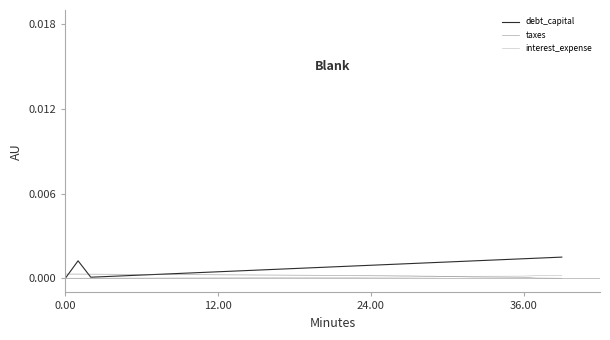

Which series has the largest range (max minus min)?

debt_capital